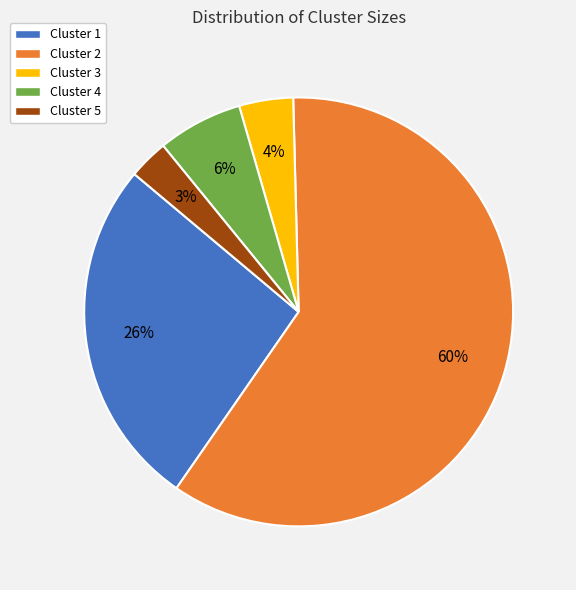

What percentage is the Cluster 3 slice, to the nearest percent?

4%